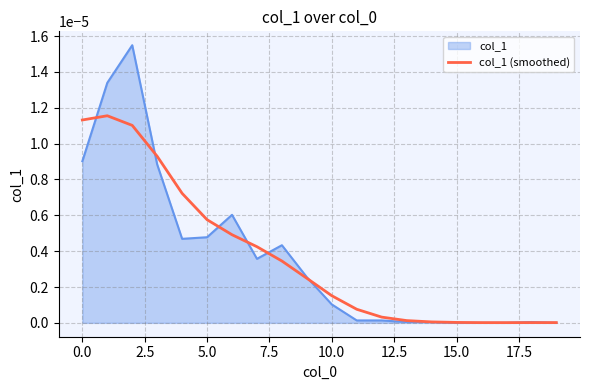

List the series in order of their peak value, highest first.

col_1, col_1 (smoothed)